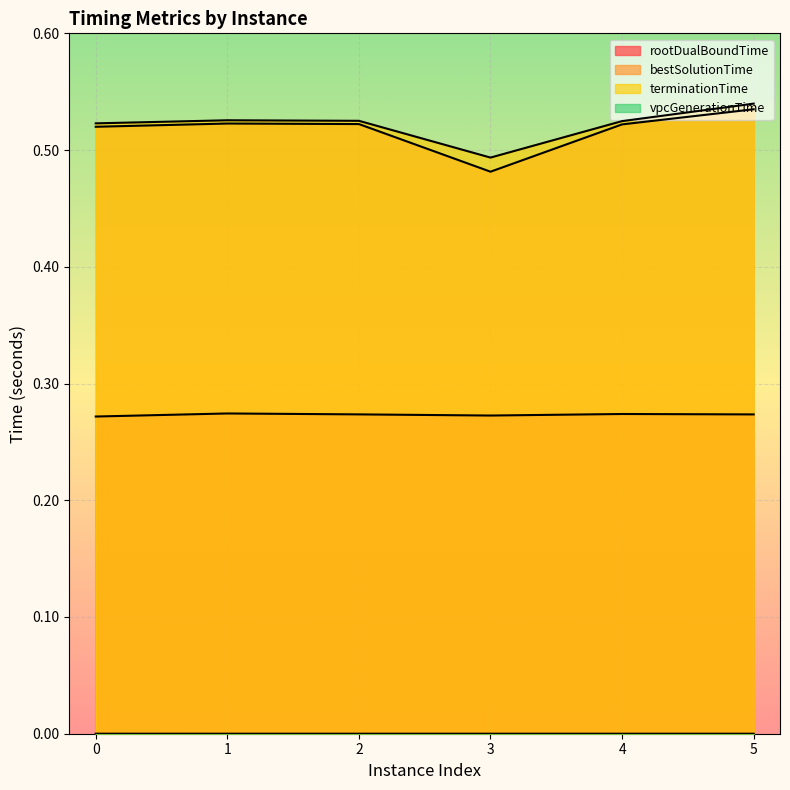

What is the maximum value for terminationTime?

0.5